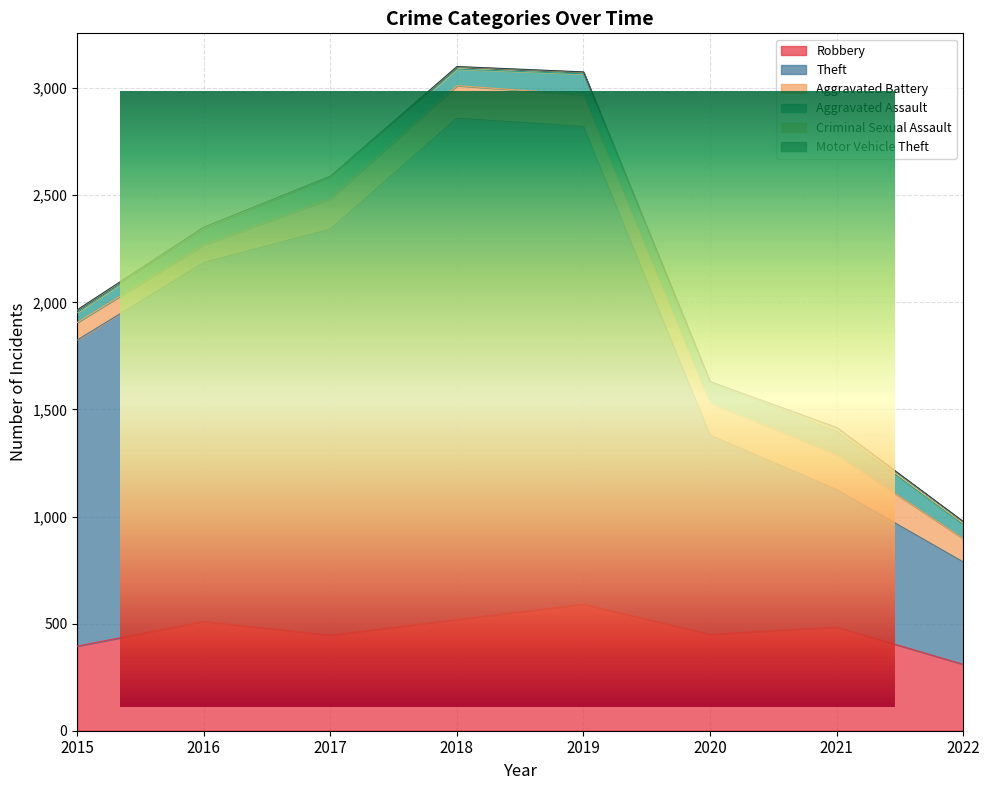

Reading left to right, what are all the values shown in this chart?

Robbery: 395	510	446	519	591	450	484	310
Theft: 1429	1676	1896	2341	2230	930	642	478
Aggravated Battery: 82	82	142	152	148	150	163	109
Aggravated Assault: 46	71	95	77	98	94	110	65
Criminal Sexual Assault: 12	8	8	11	8	3	15	13
Motor Vehicle Theft: 1	4	2	1	1	3	2	2